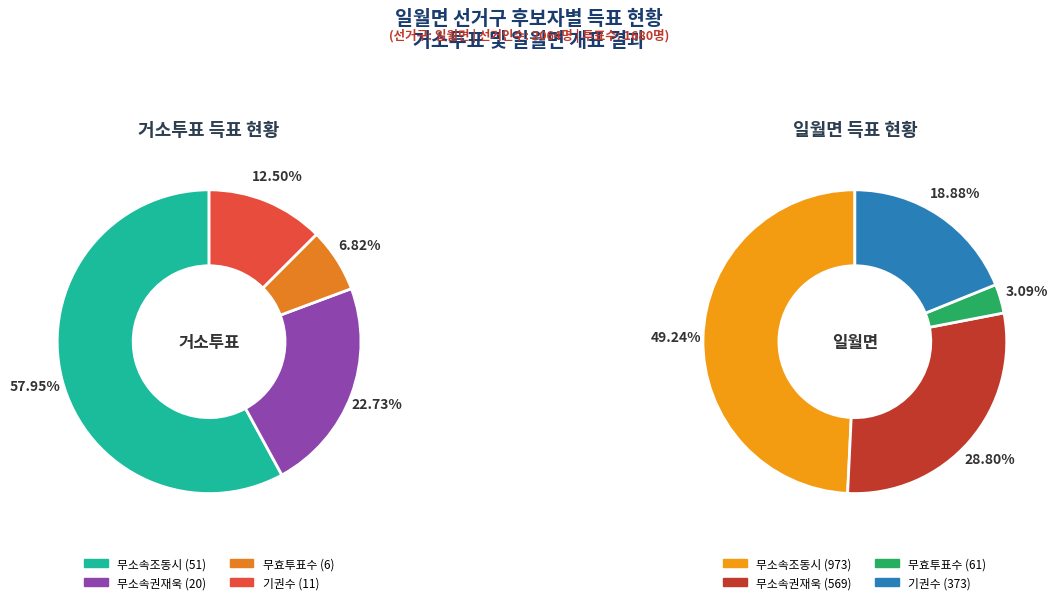

Is it true that 일월면 is 99% of the pie?

False